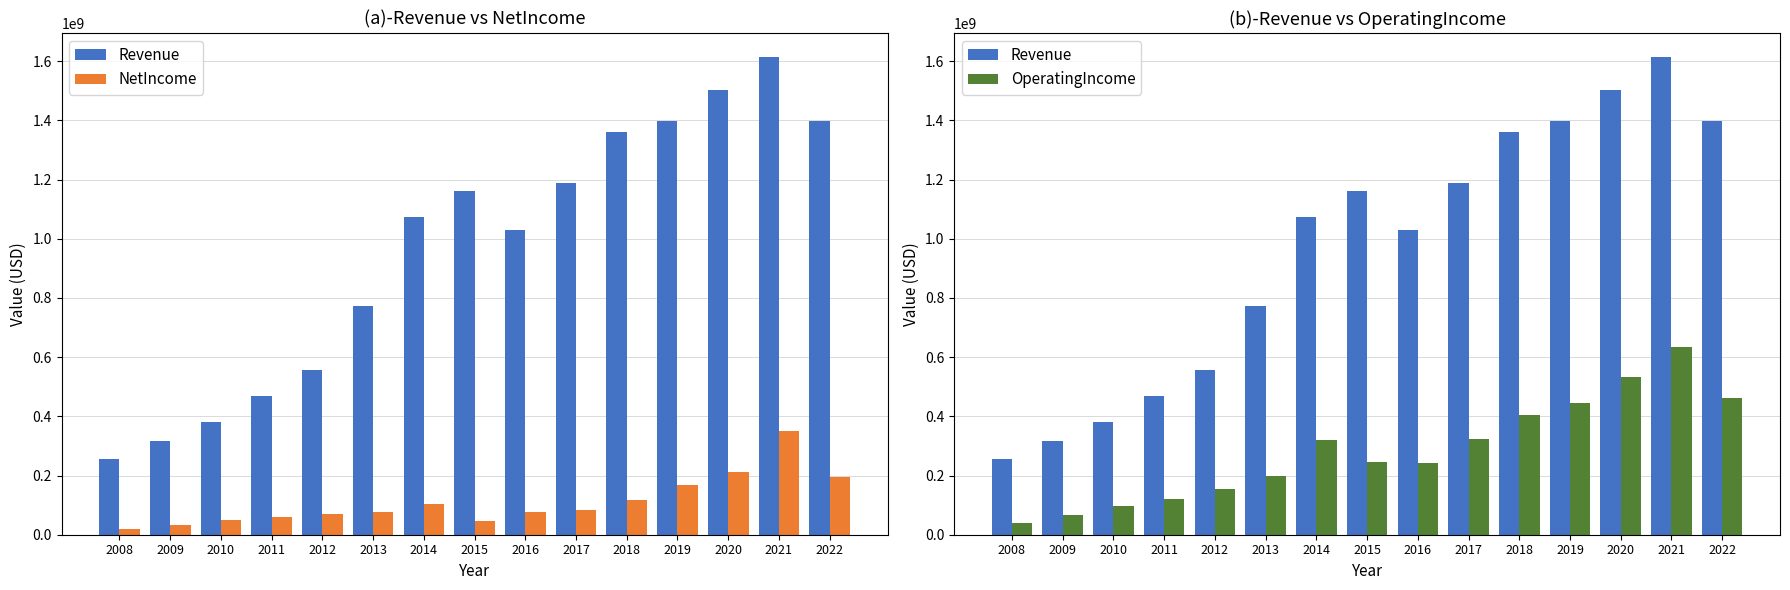

Is the value of OperatingIncome at 2014 greater than the value of NetIncome at 2022?

Yes